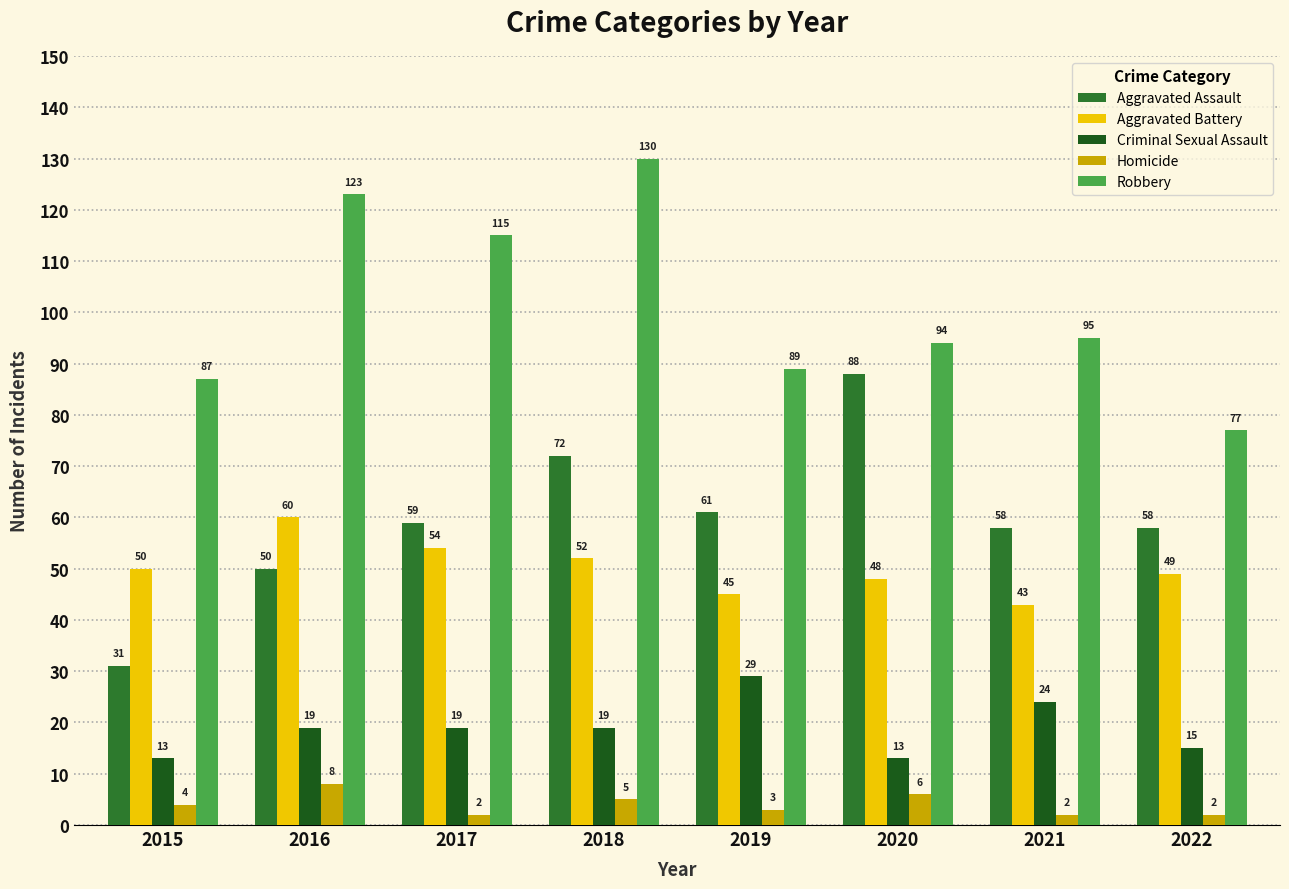

True or false: Aggravated Assault has a value of 58 at 2022.

True